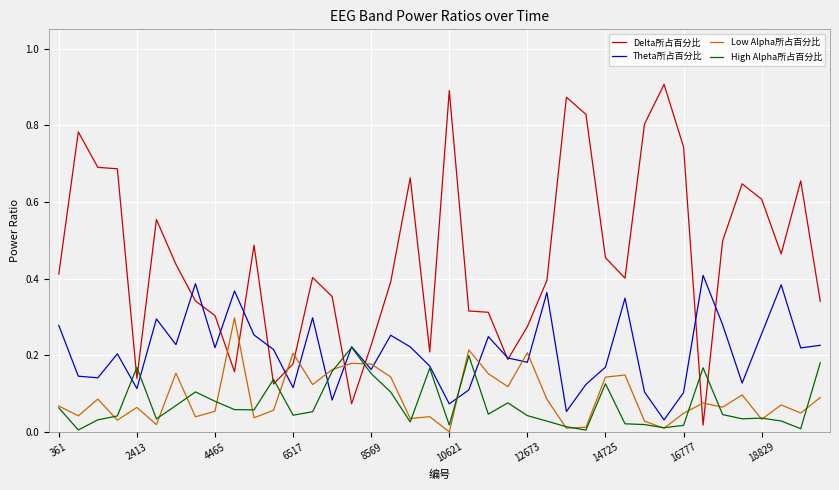

Which series has the largest range (max minus min)?

Delta所占百分比